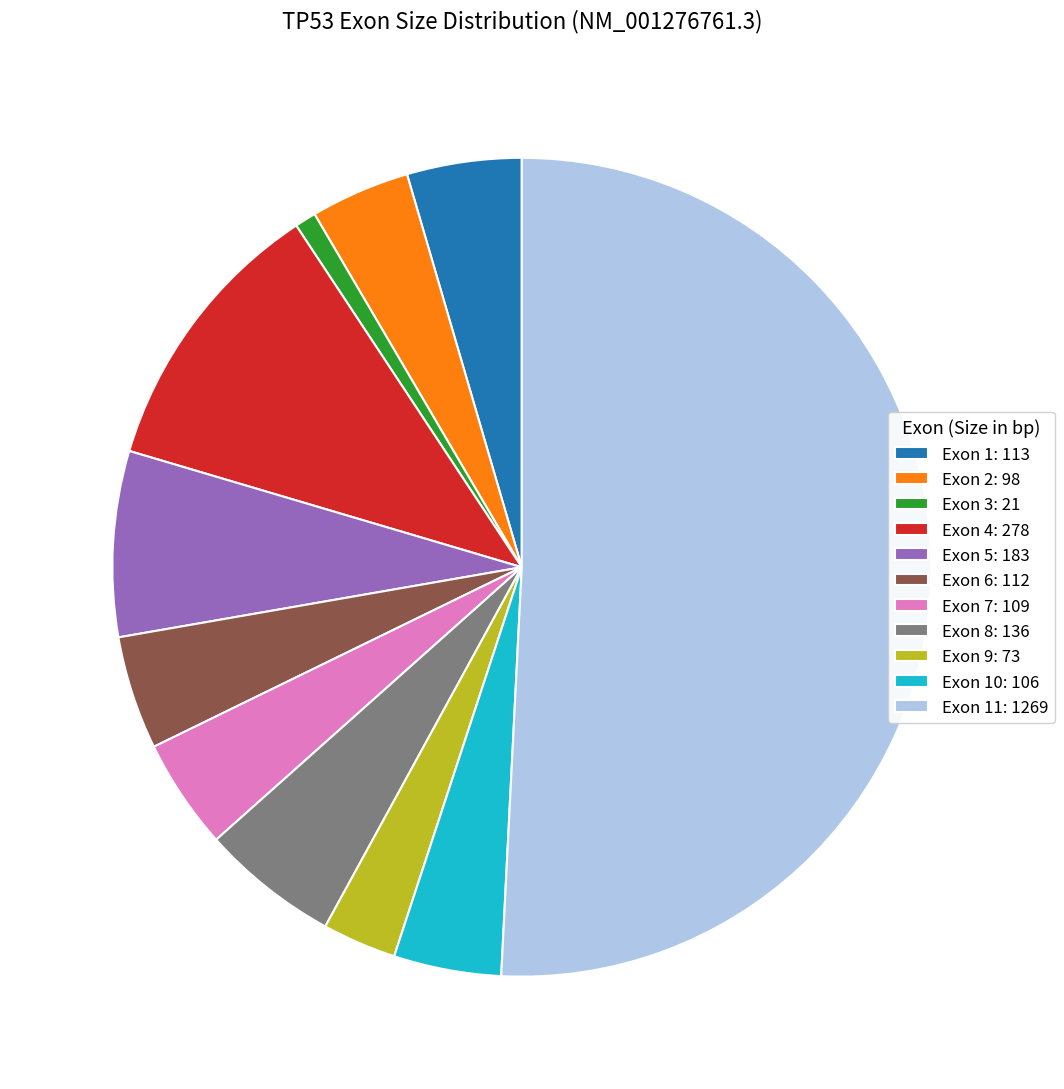

Is Exon 7: 109 the majority of the pie?

No